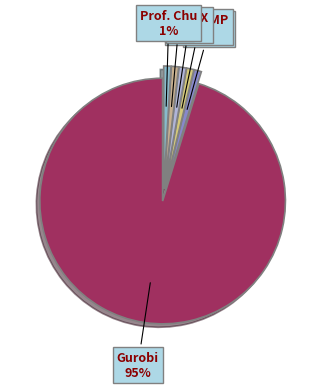

Count the number of slices in the pie.

6